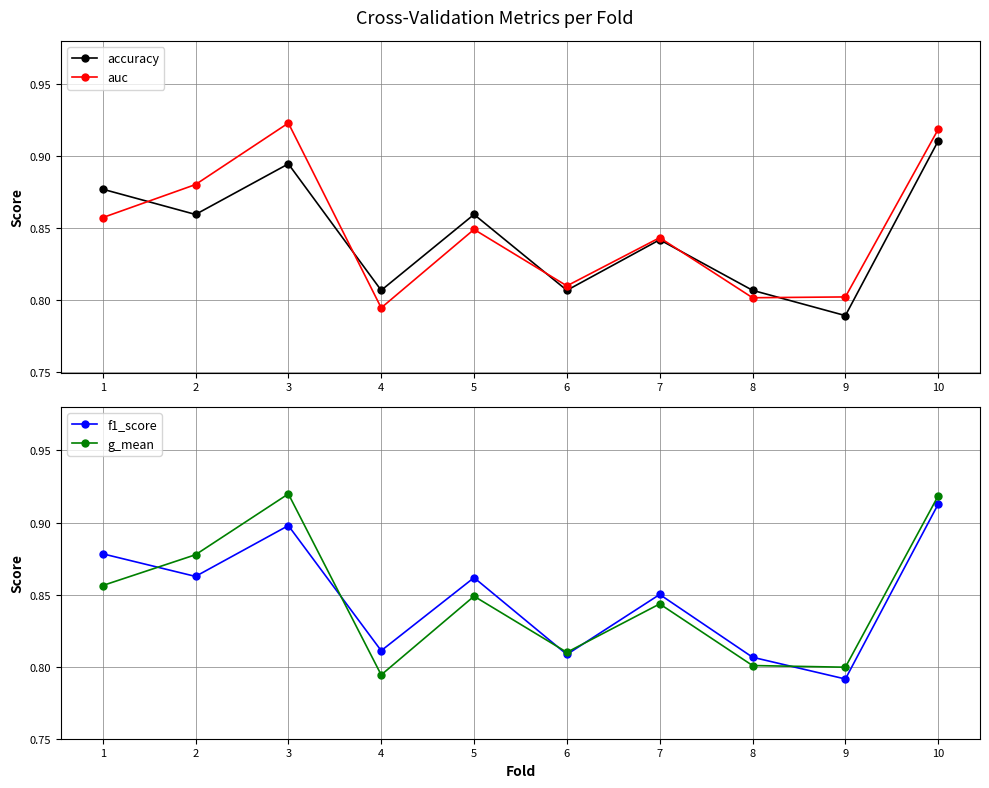

Which series changed the most between 6 and 9?

accuracy